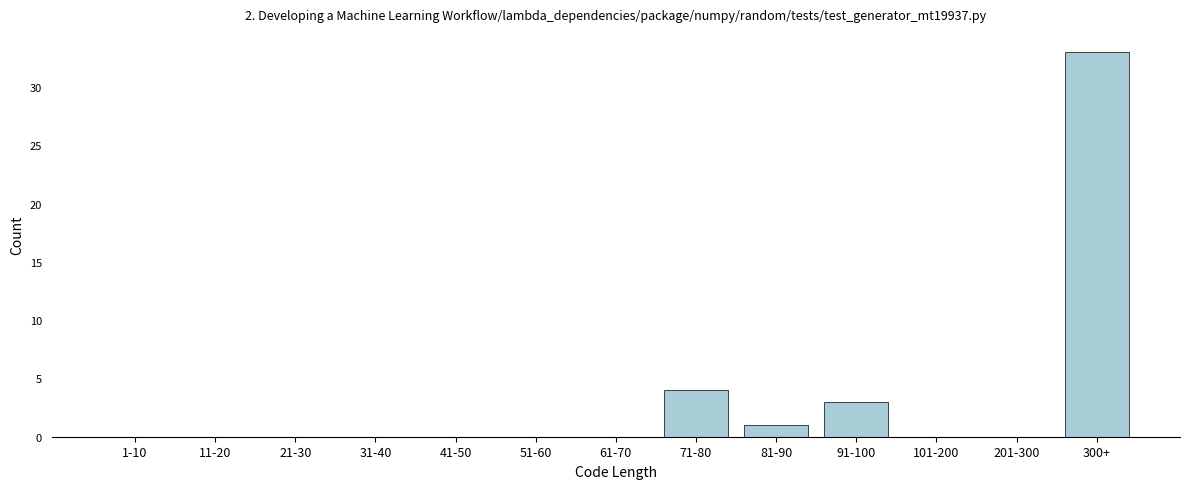

Reading left to right, list all the values displayed in this chart.

1-10=0	11-20=0	21-30=0	31-40=0	41-50=0	51-60=0	61-70=0	71-80=4	81-90=1	91-100=3	101-200=0	201-300=0	300+=33